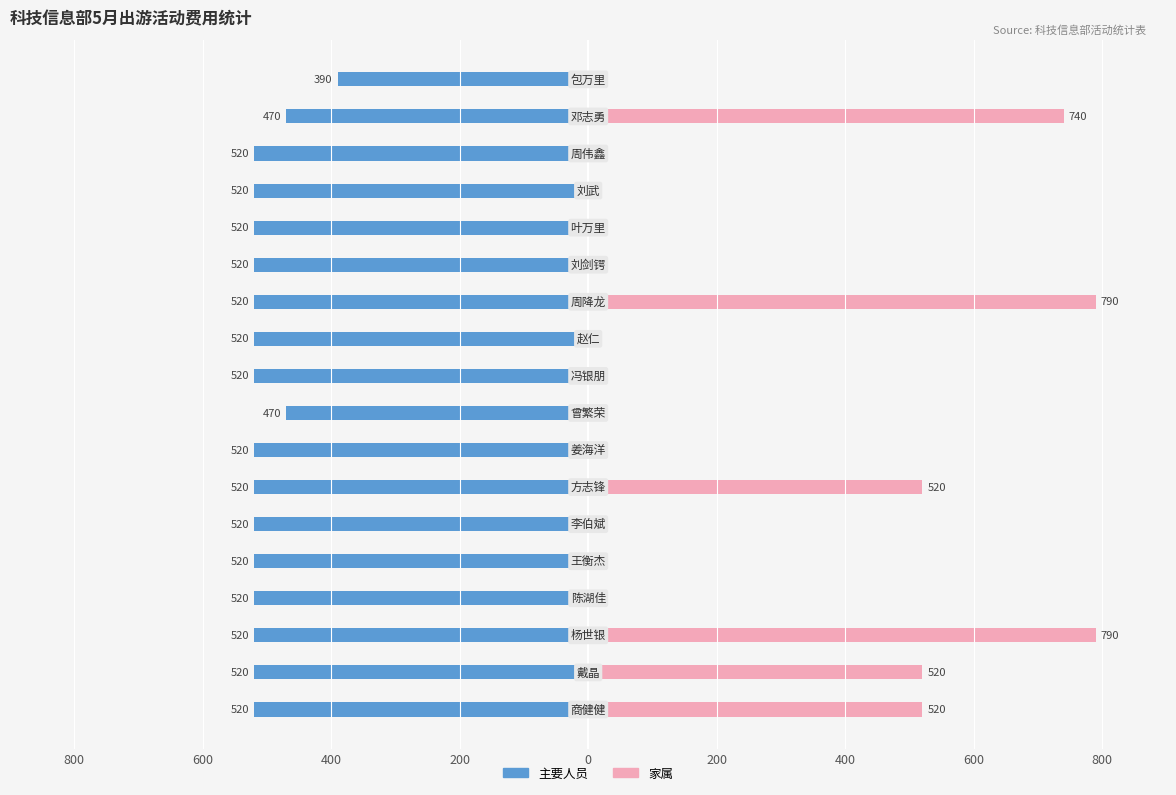

What are all the series names shown in the legend?

主要人员, 家属